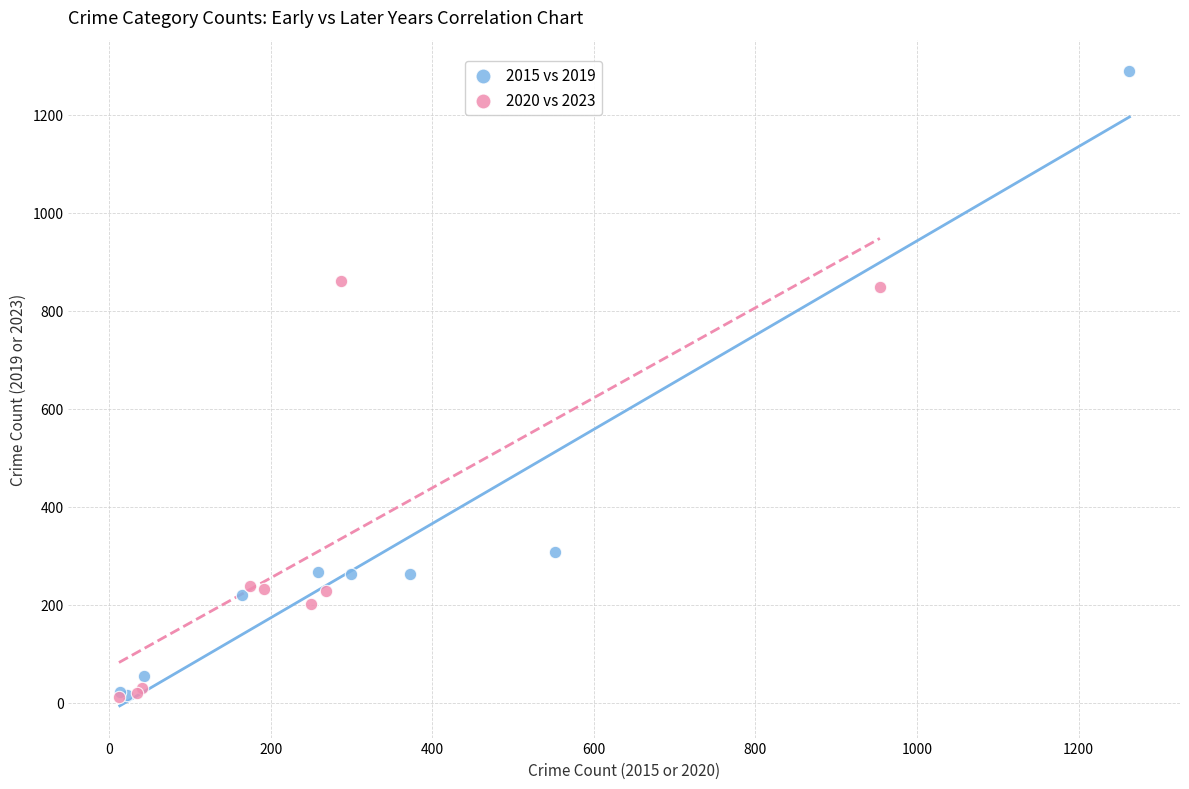

Which series contains the highest Y value?

2015 vs 2019